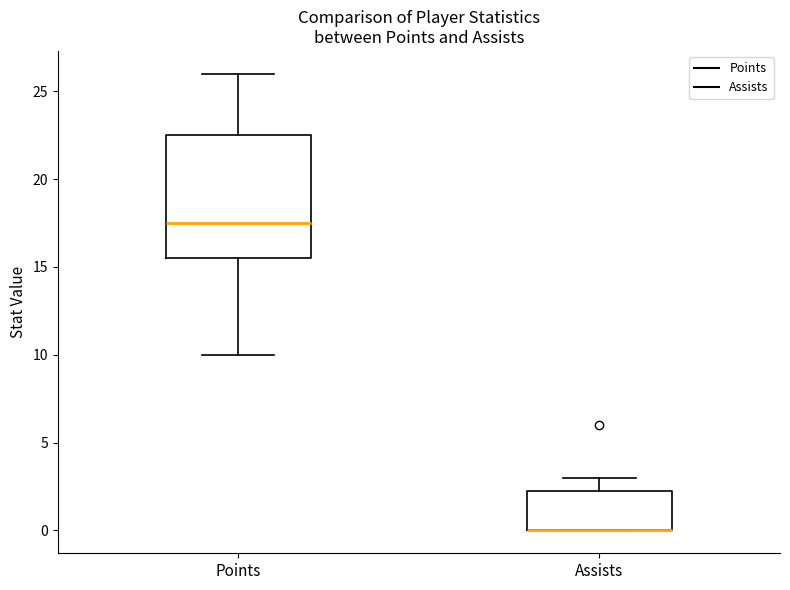

Where does the median line of the box for Points sit on the y-axis? The values are not printed on the chart, so give them approximately, as read against the axis.

17.5